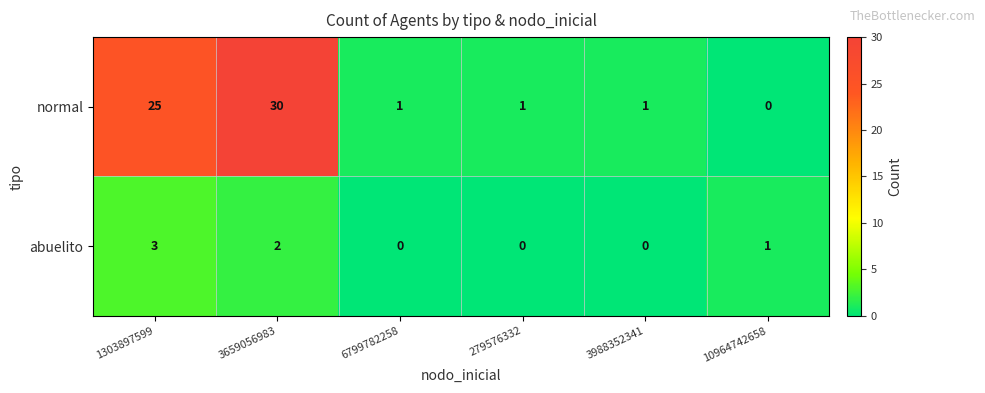

How many values in abuelito are above zero?

3